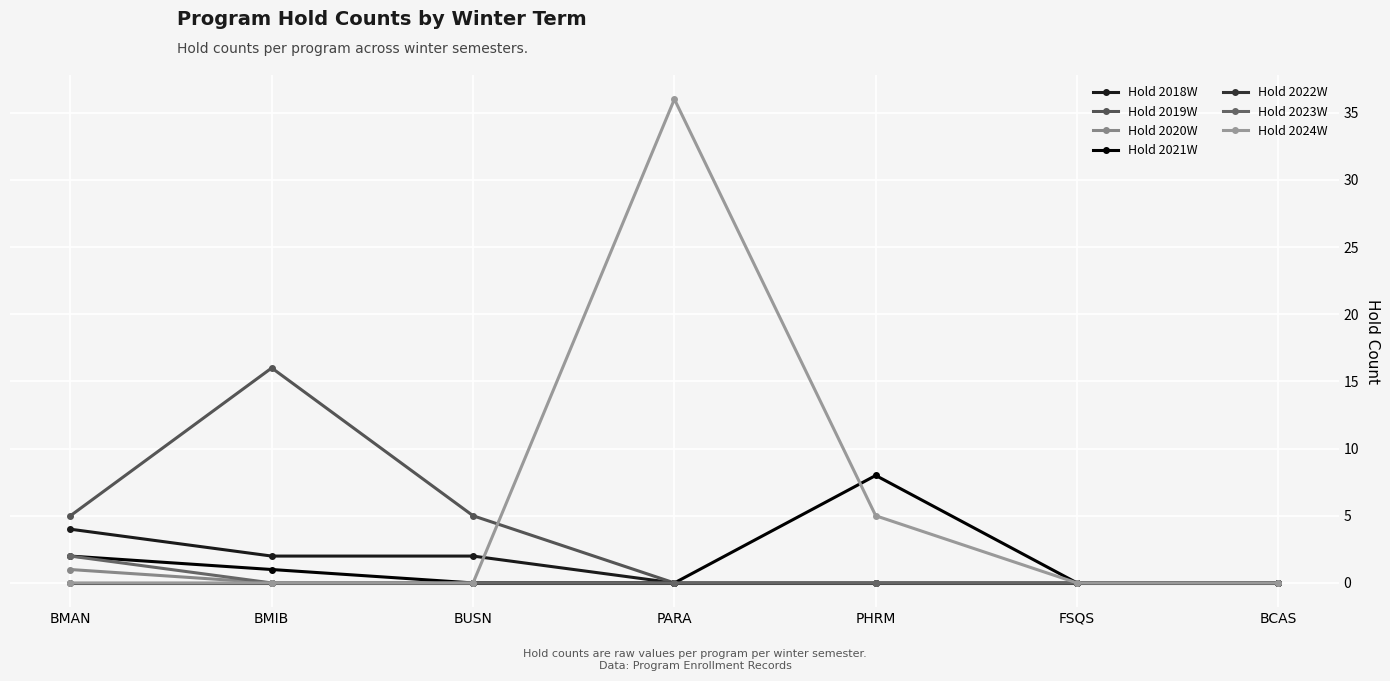

What is the label of the 5th point from the left?

PHRM